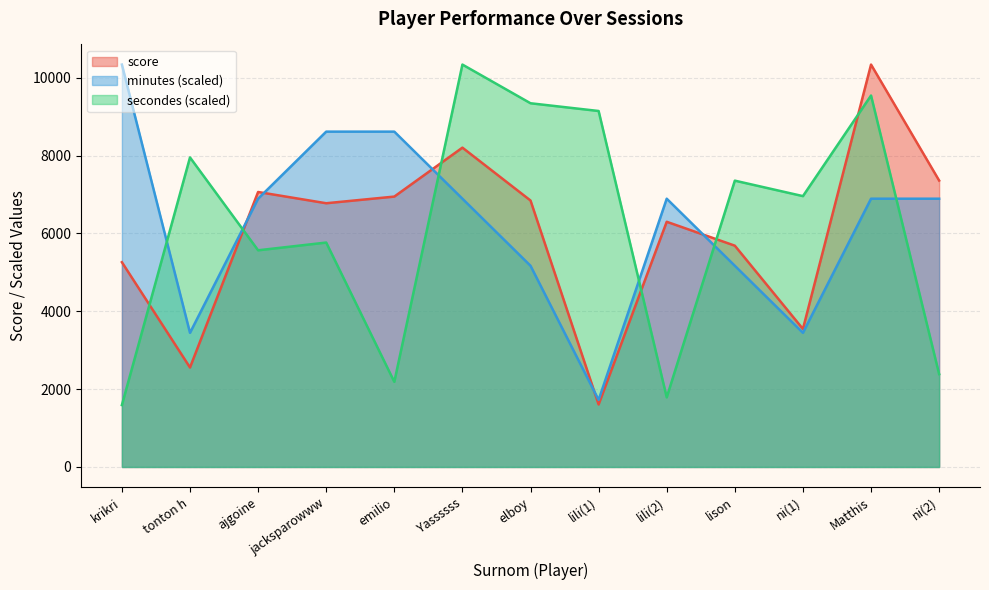

The value of secondes at emilio is 1392.9. True or false?

False